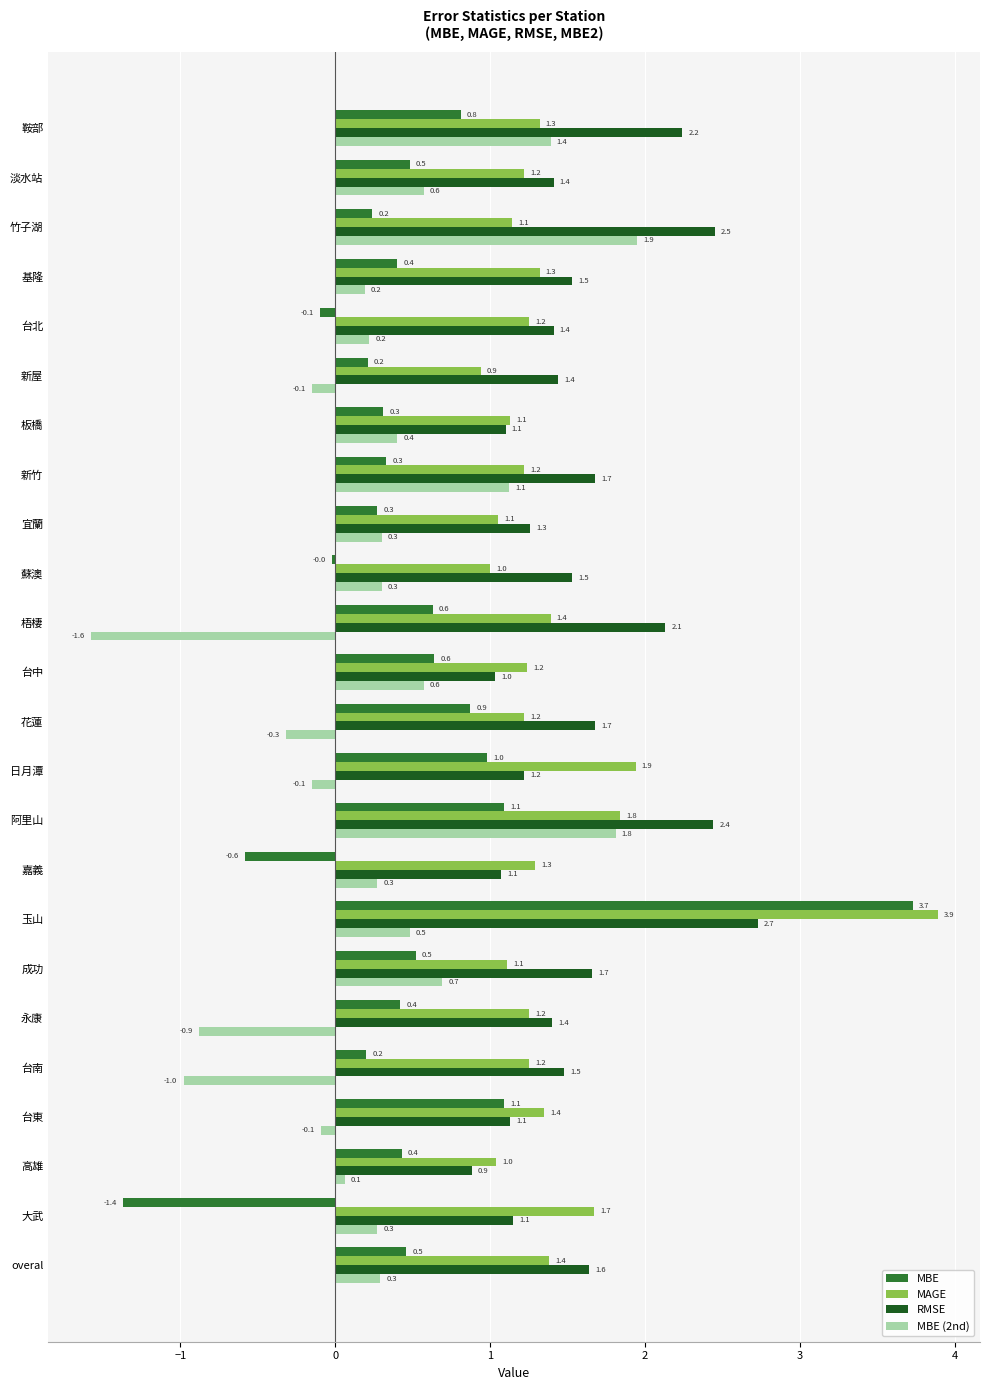

At which label is MBE closest to 1?

日月潭